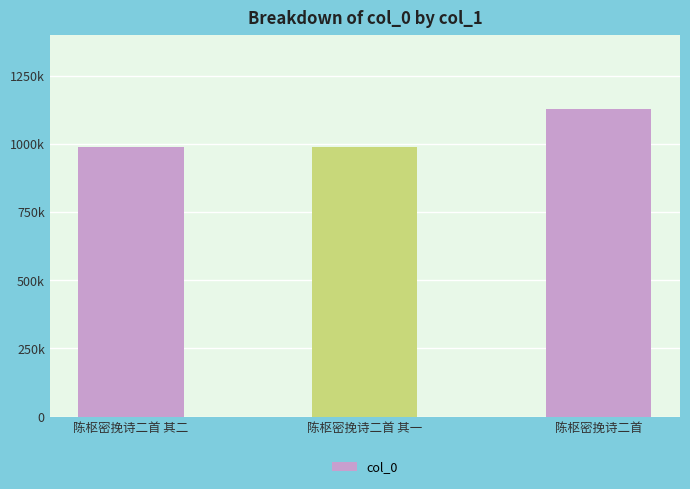

Does the chart contain any negative values?

No